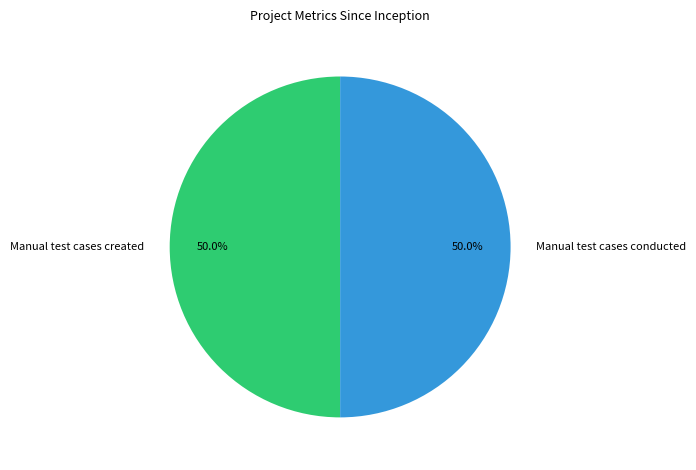

Do Manual test cases created and Manual test cases conducted together represent more than half of the pie?

Yes